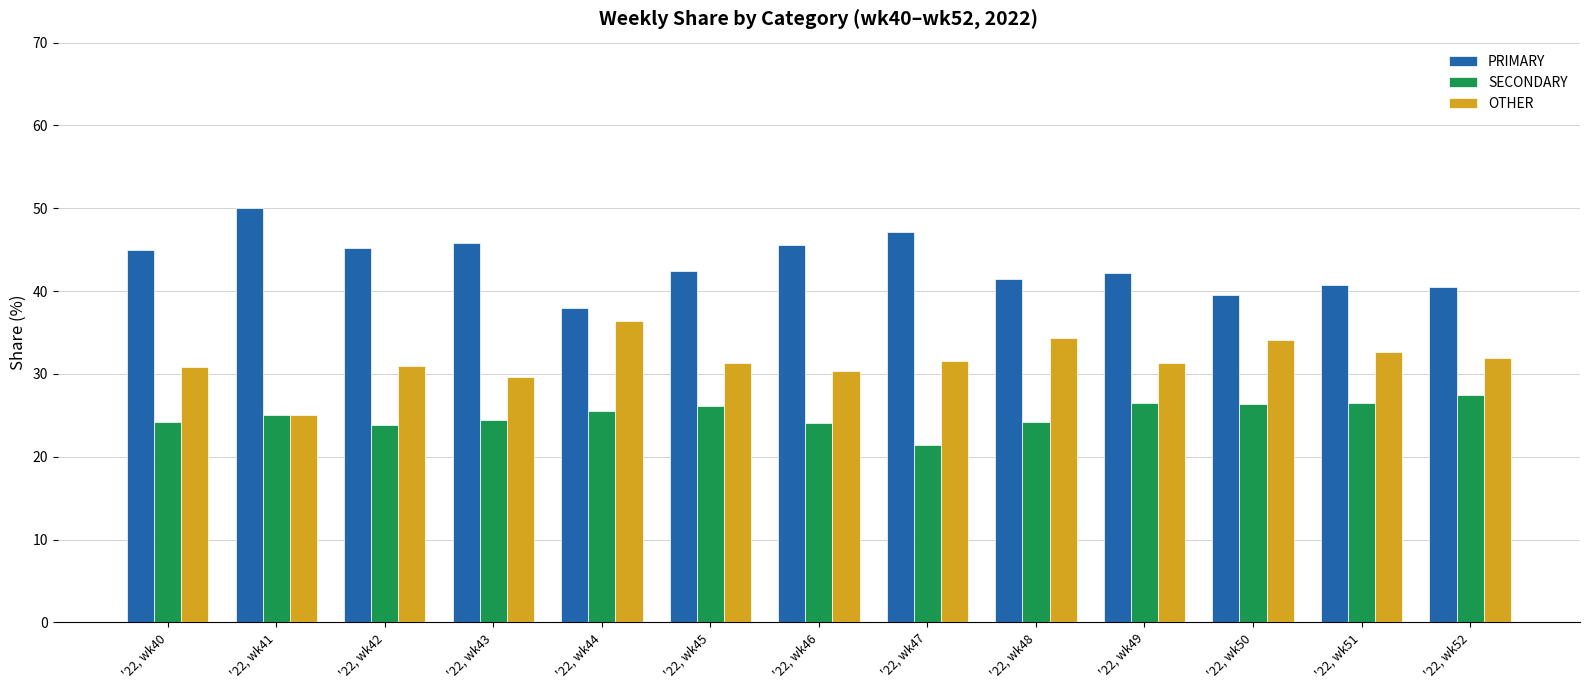

What is the lowest value of the OTHER series?

25.0